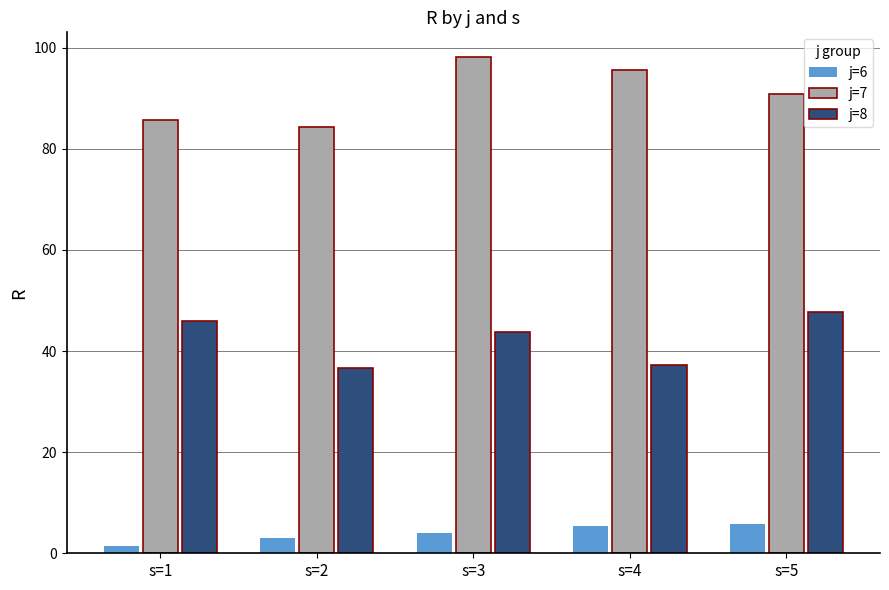

What is the difference between the j=6 values at s=1 and s=5?

4.3